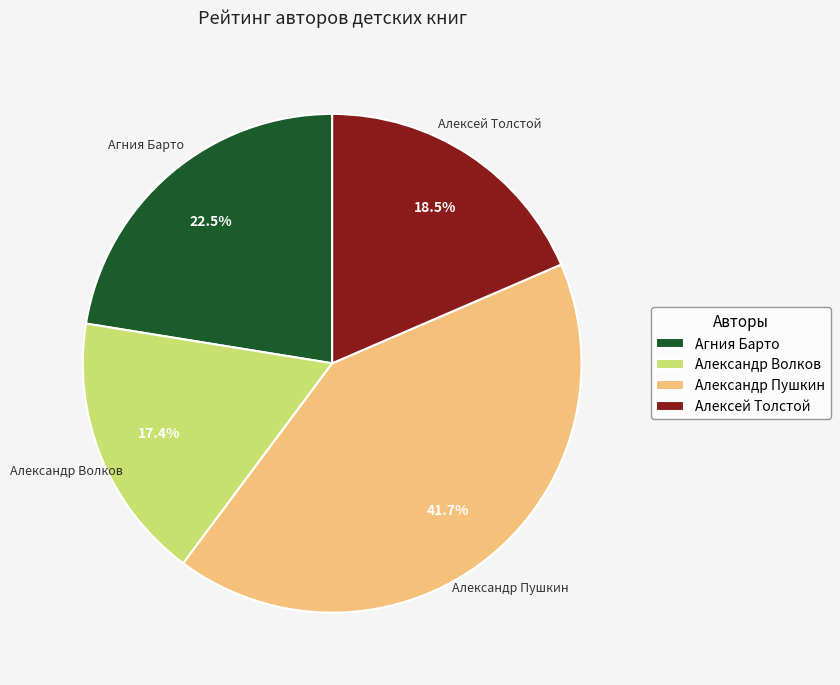

What percentage is the Александр Волков slice, to the nearest percent?

17%